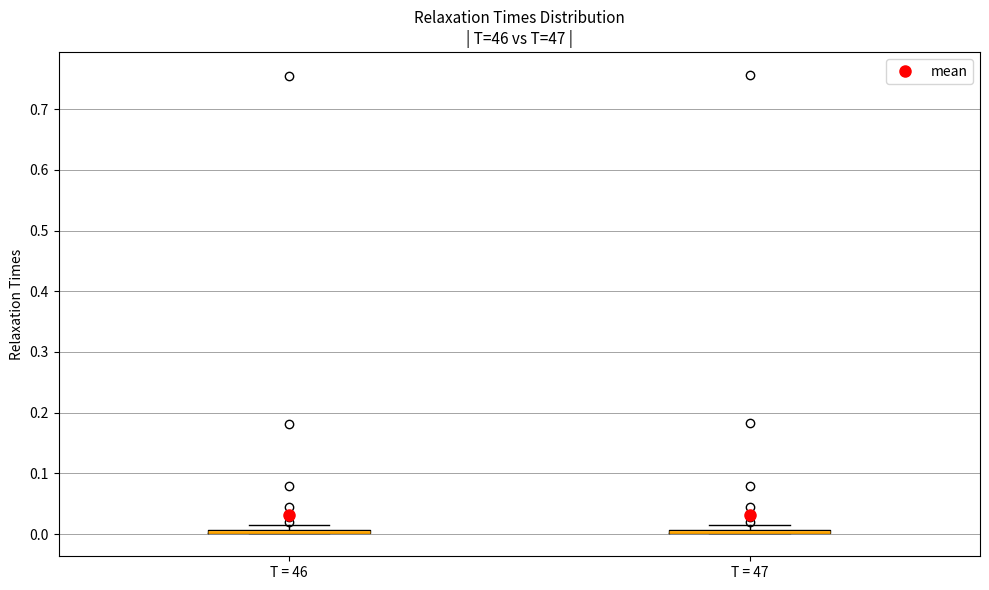

Where is the upper edge of the box for T = 47 on the y-axis? The values are not printed on the chart, so give them approximately, as read against the axis.

0.01